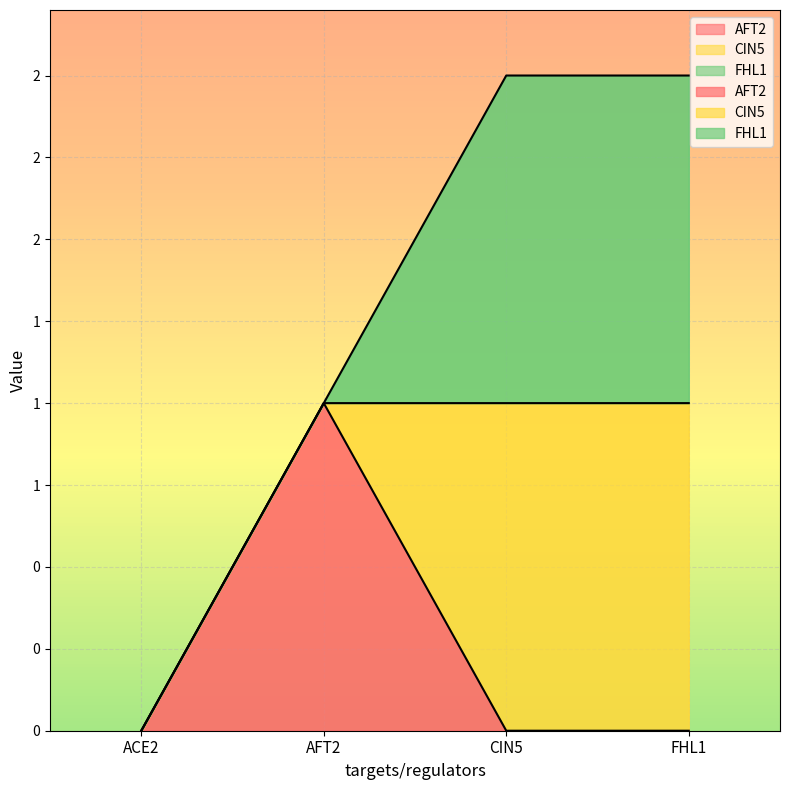

Reading left to right, what are all the values shown in this chart?

AFT2: 0	1	0	0
CIN5: 0	0	1	1
FHL1: 0	0	1	1